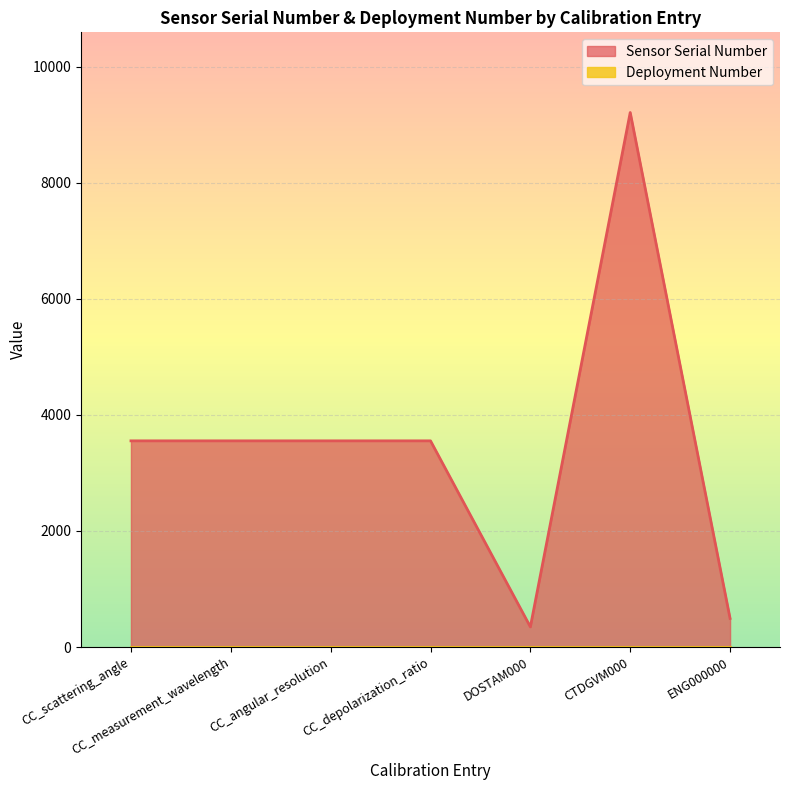

What is the value of the 3rd point from the left?

3553